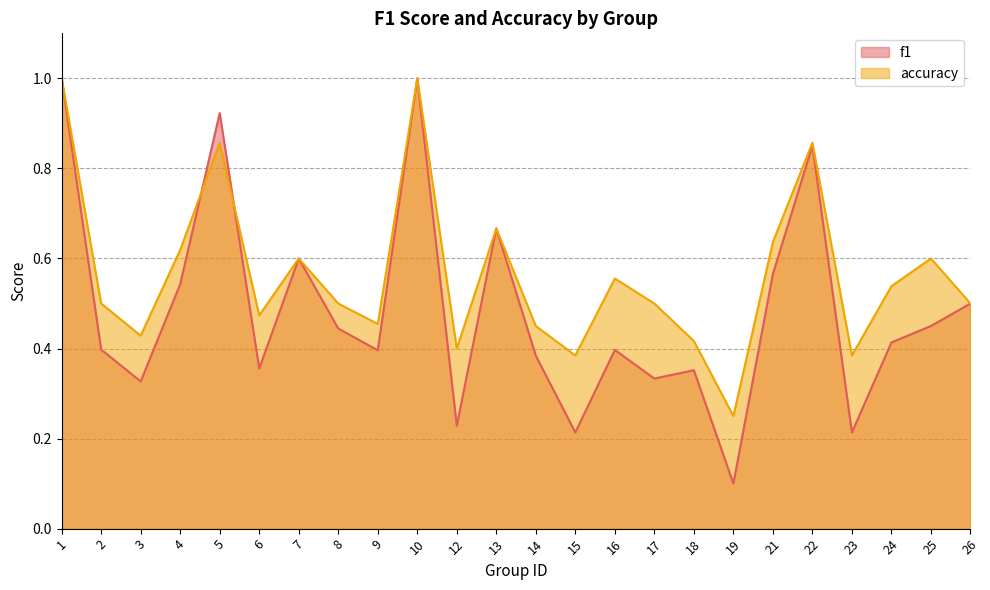

The accuracy series shows 1.0 at 1. True or false?

True